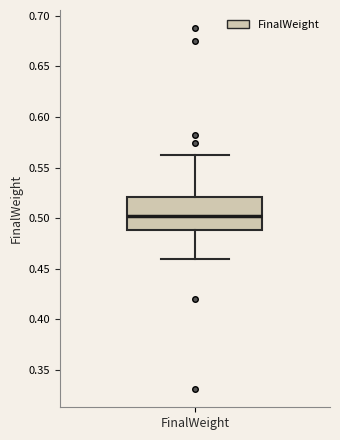

Transcribe this box plot: give where the median line is, the range the box spans, and where the two whiskers end, as read against the y-axis. The values are not printed on the chart, so give them approximately, as read against the axis.

median 0.500, box 0.490 to 0.520, whiskers 0.460 to 0.565